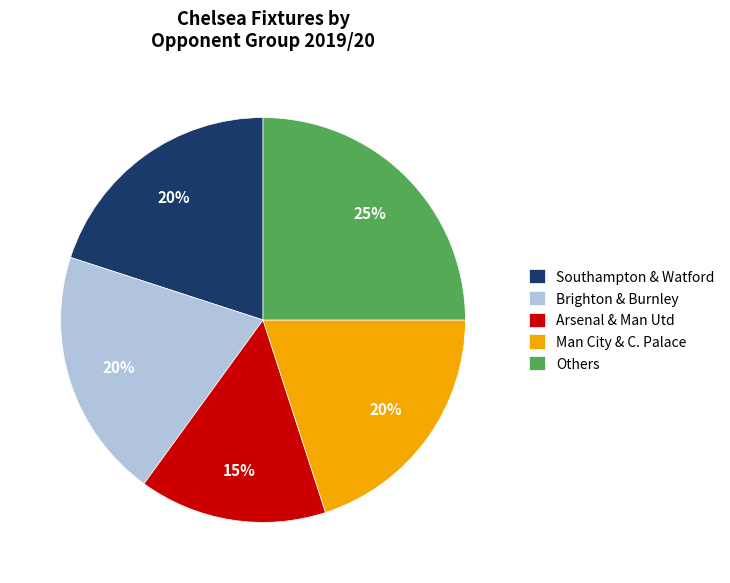

Between Others and Brighton & Burnley, which is larger?

Others